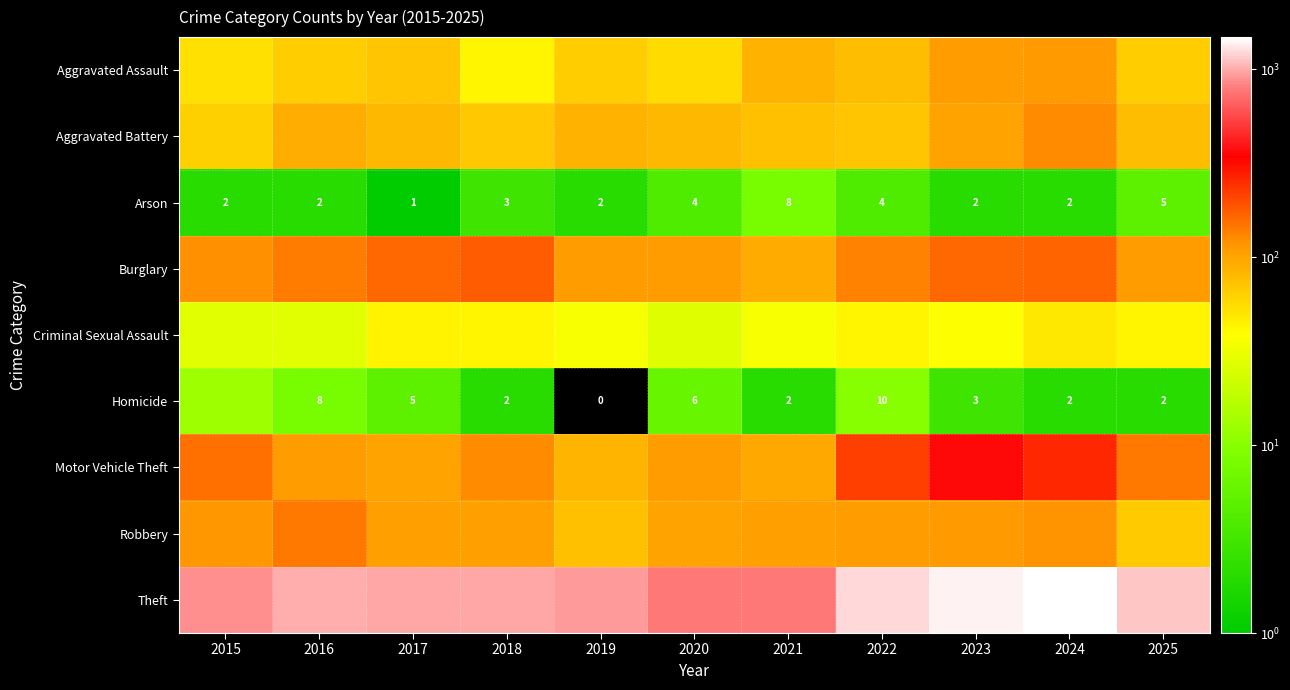

The Arson series shows 3 at 2022. True or false?

False